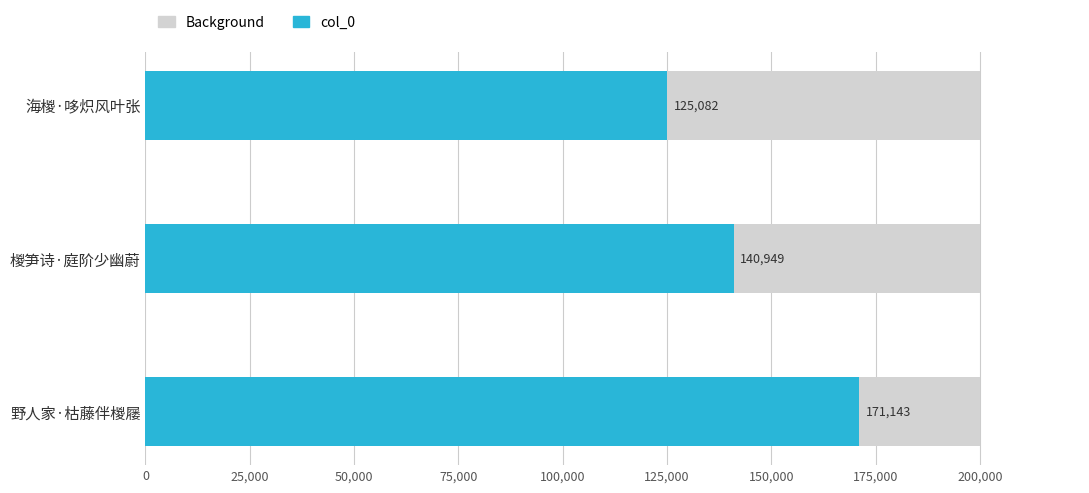

Count the number of data series in this chart.

2